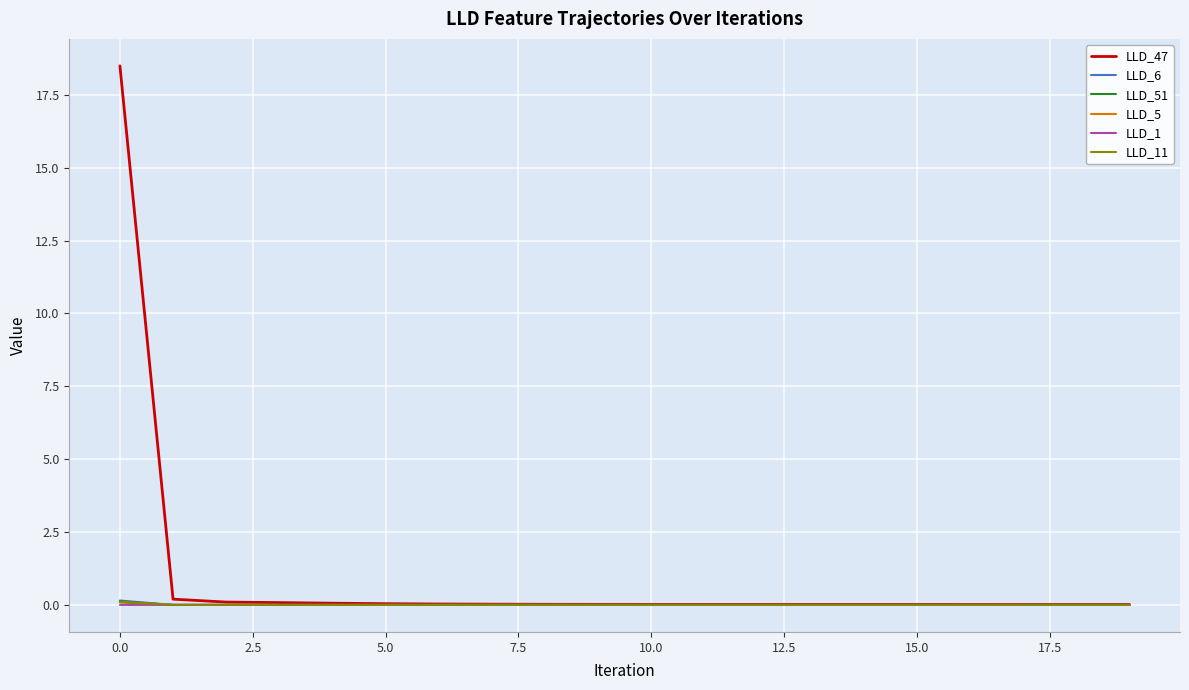

True or false: LLD_6 has more than 0 points higher than both neighbors.

True